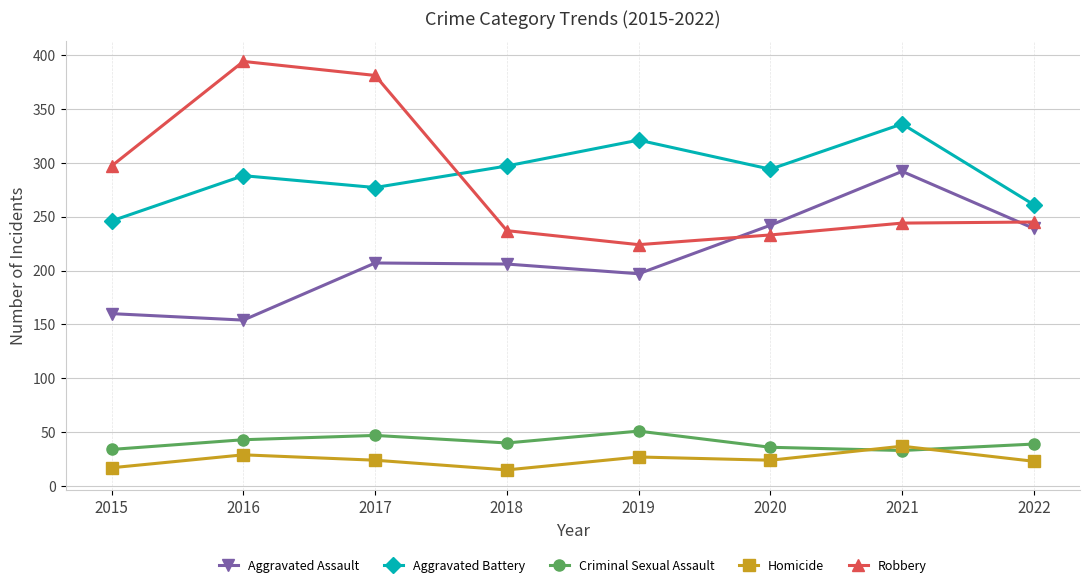

Rank the series at 2015 from lowest to highest value.

Homicide, Criminal Sexual Assault, Aggravated Assault, Aggravated Battery, Robbery